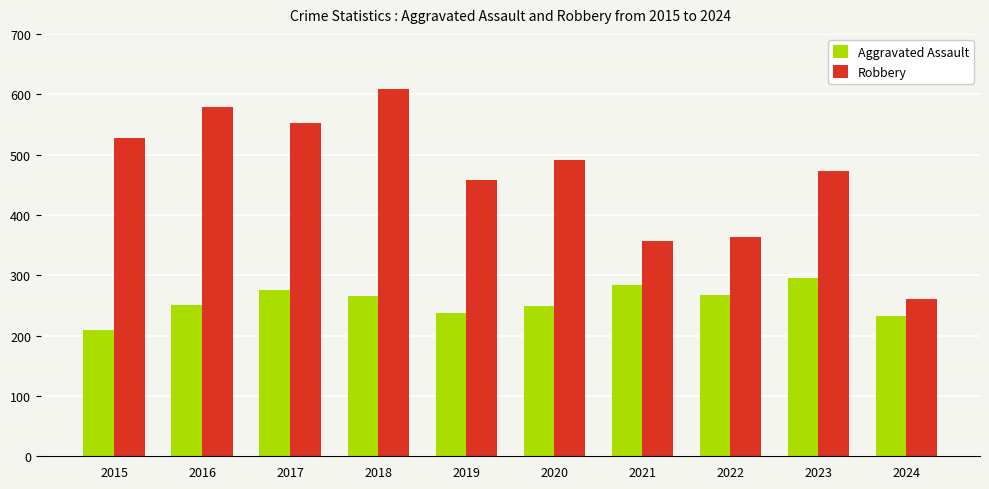

What is the difference between the Aggravated Assault values at 2020 and 2024?

17